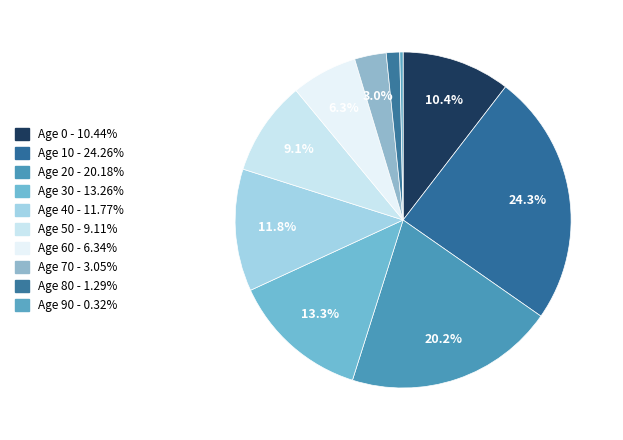

Count the number of slices in the pie.

10